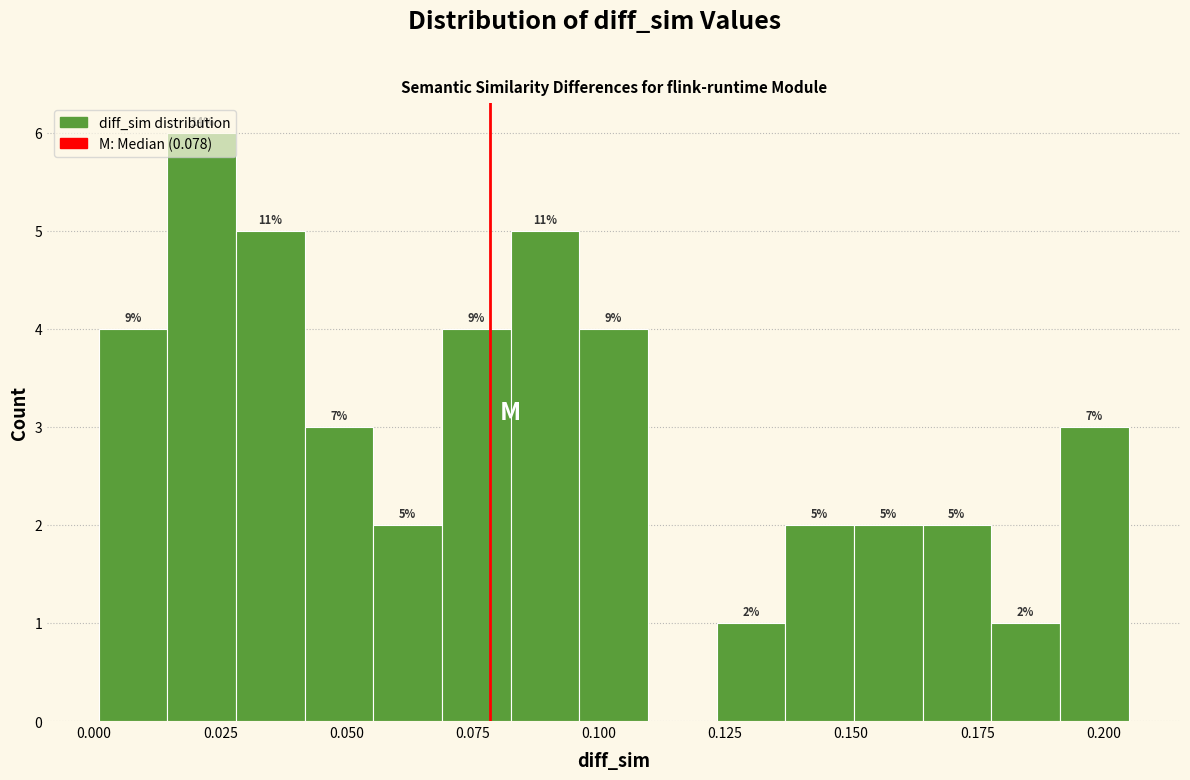

Read against the x-axis, roughly where is the centre of the tallest bar?

0.020